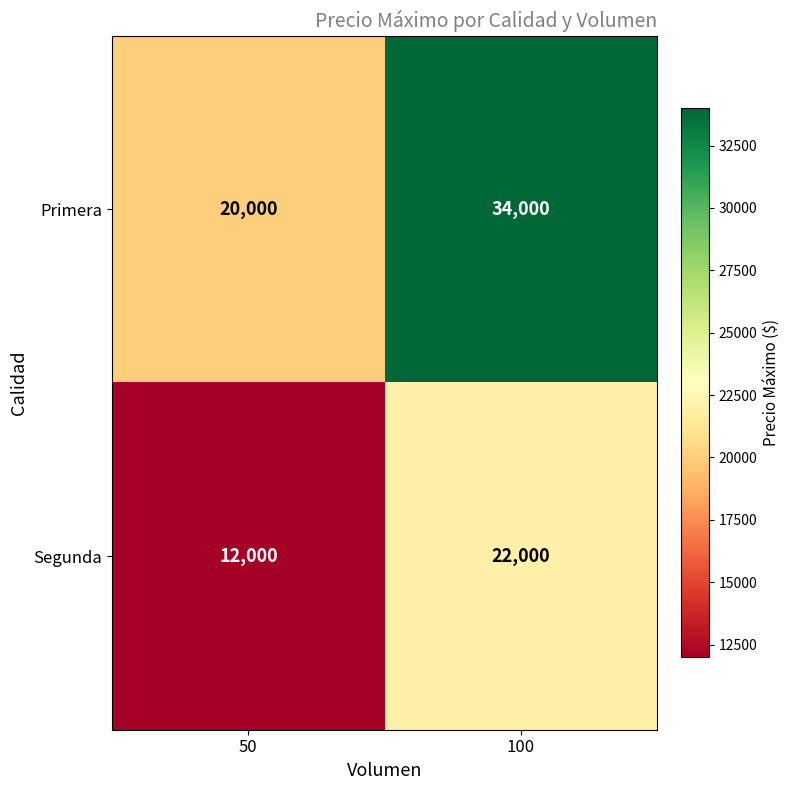

Which label corresponds to the largest value in the chart?

100